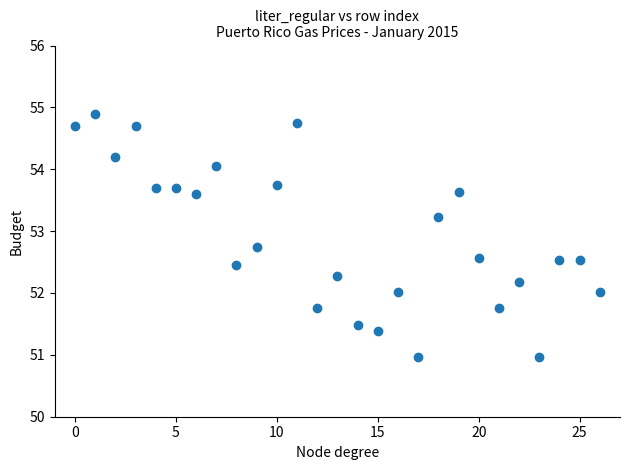

What is the range of Y values (max minus min)?

3.9